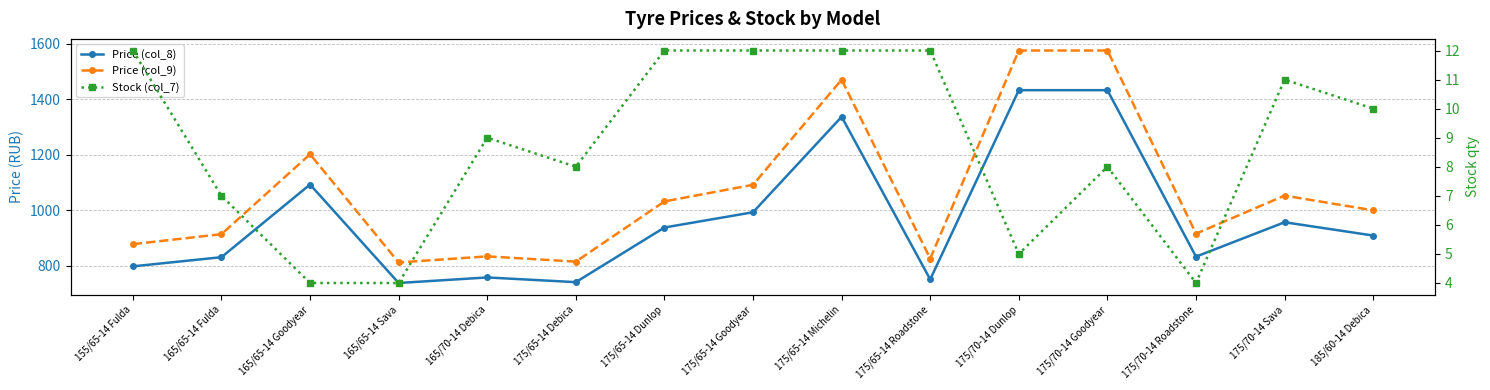

What is the difference between the Price (col_8) values at 175/65-14 Goodyear and 165/65-14 Fulda?

162